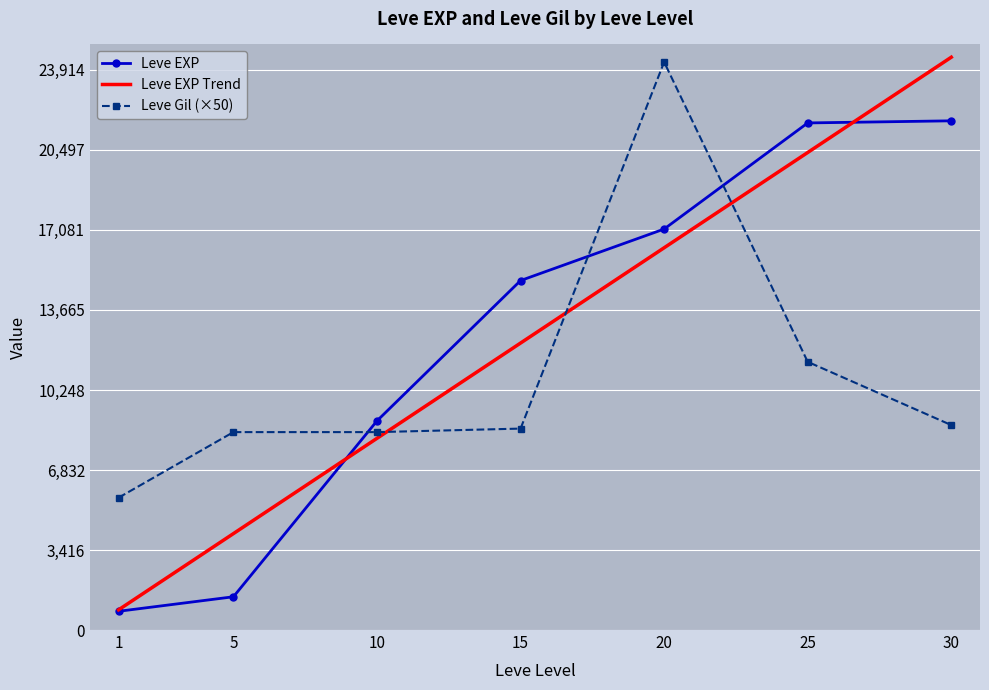

What is the value of the Leve Gil (×50) point at the 1st from the left?

5650